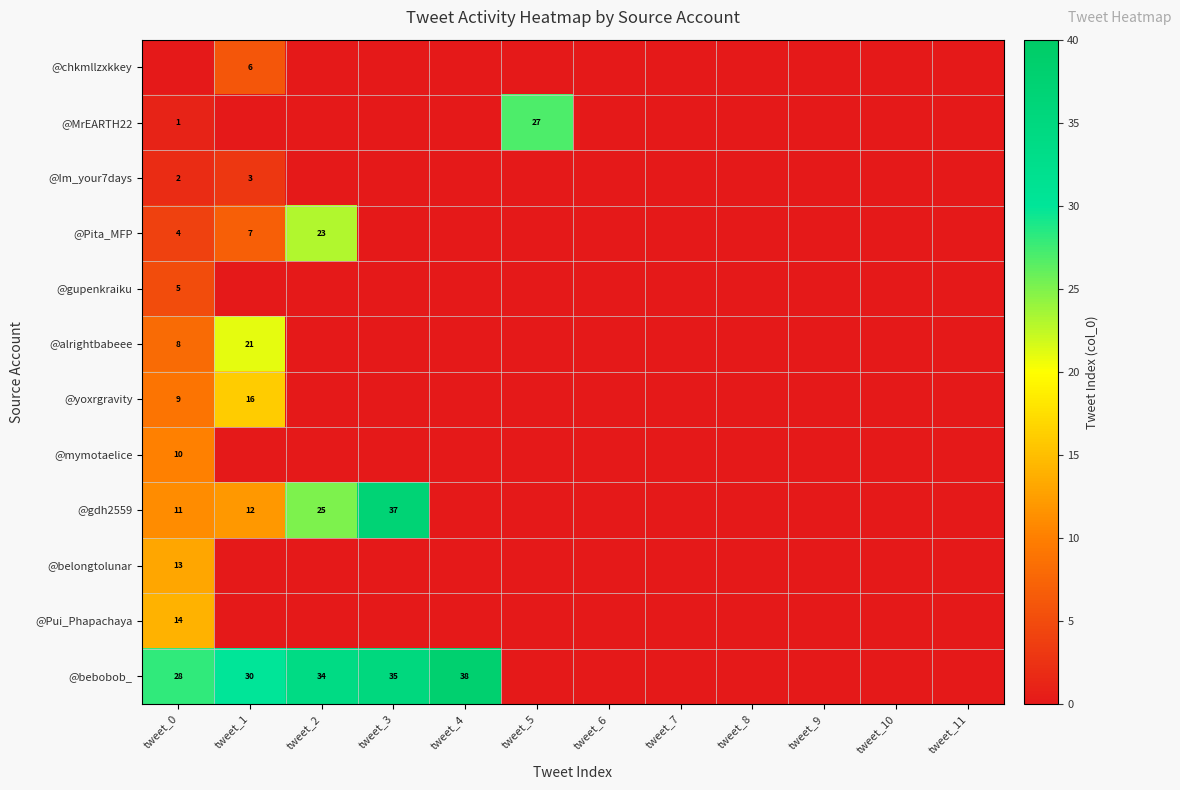

List the labels in order of @chkmllzxkkey value, largest first.

tweet_1, tweet_0, tweet_2, tweet_3, tweet_4, tweet_5, tweet_6, tweet_7, tweet_8, tweet_9, tweet_10, tweet_11